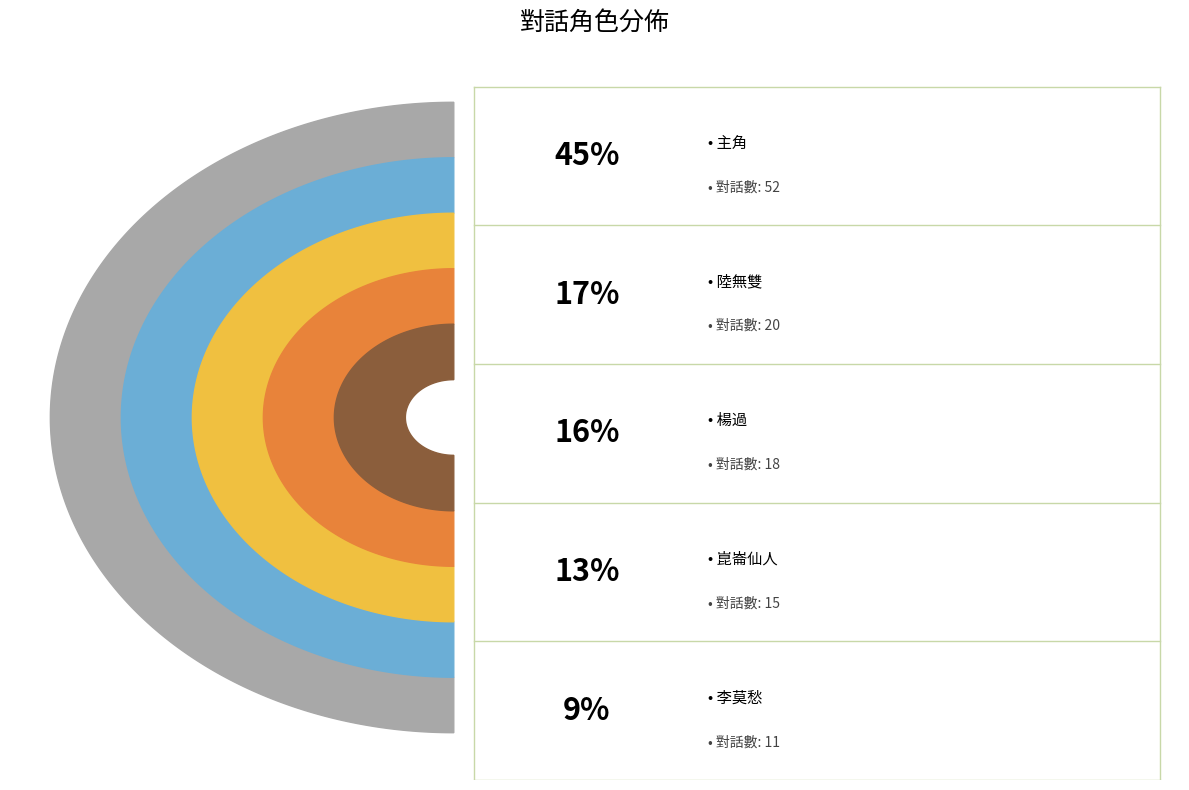

To the nearest percent, what percentage of the pie is 陸無雙?

17%